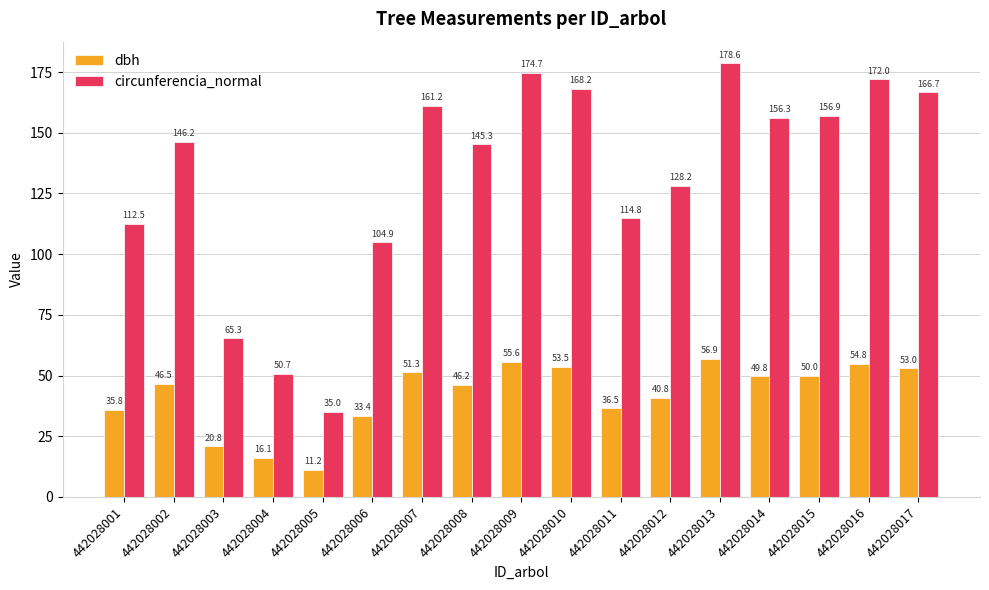

Between 442028005 and 442028012, which series saw the biggest shift?

circunferencia_normal